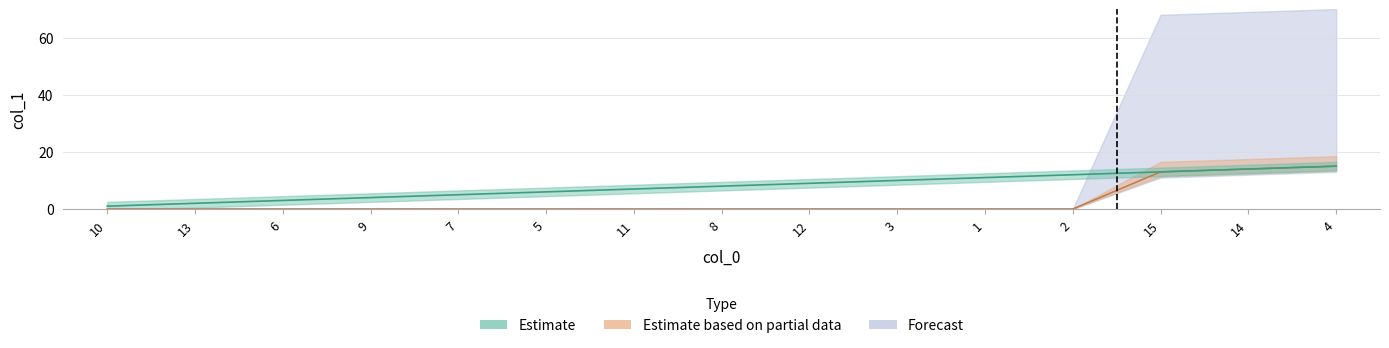

What is the maximum value for Estimate based on partial data?

15